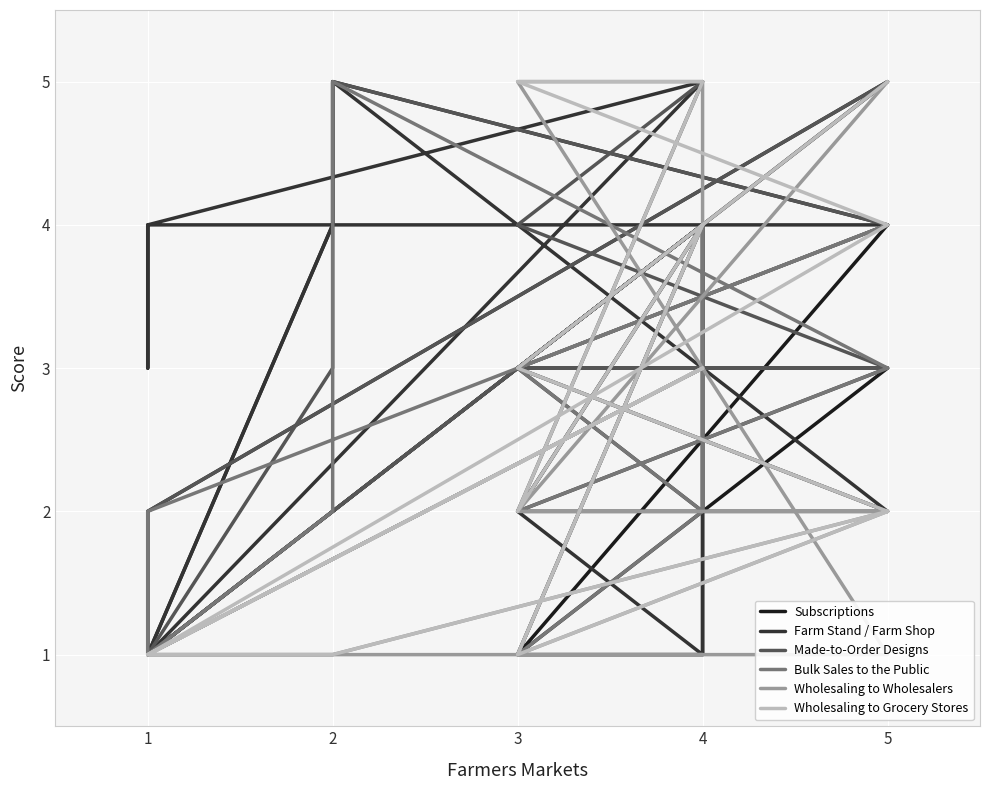

How many times do Wholesaling to Grocery Stores and Subscriptions cross each other?

2